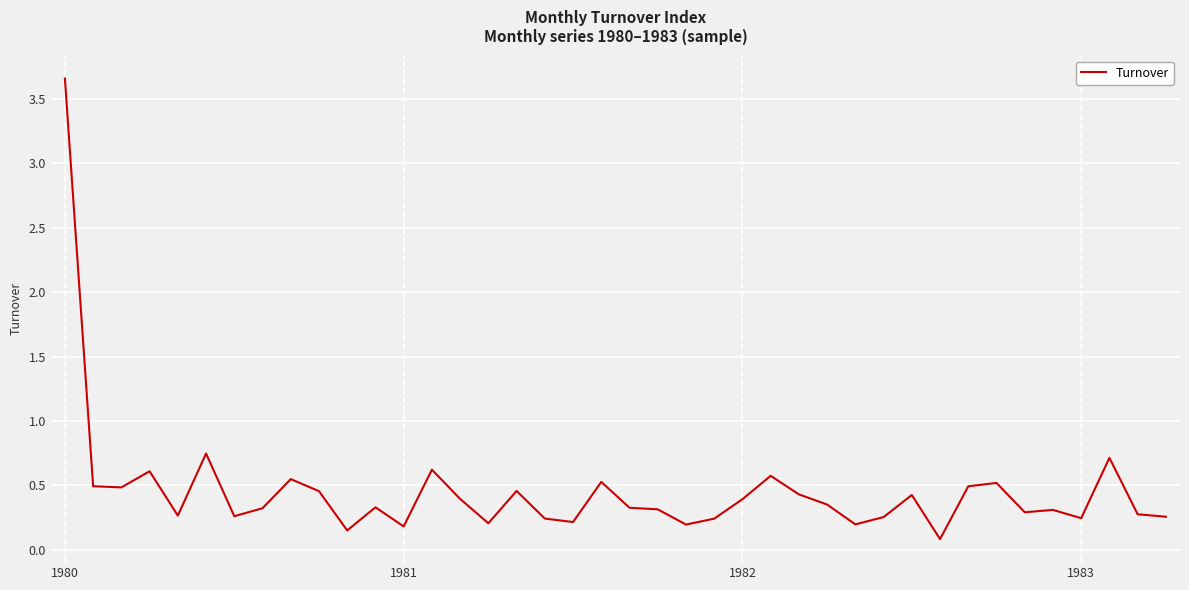

What is the difference between the maximum and minimum values?

3.6